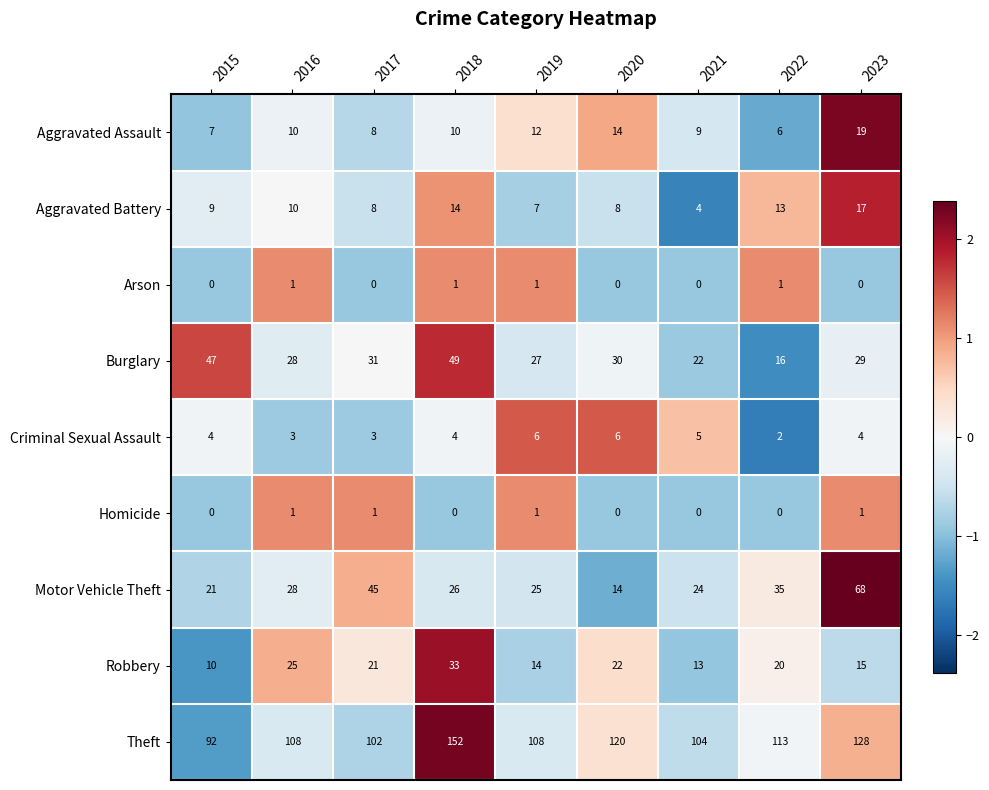

Which series has the largest range (max minus min)?

Theft